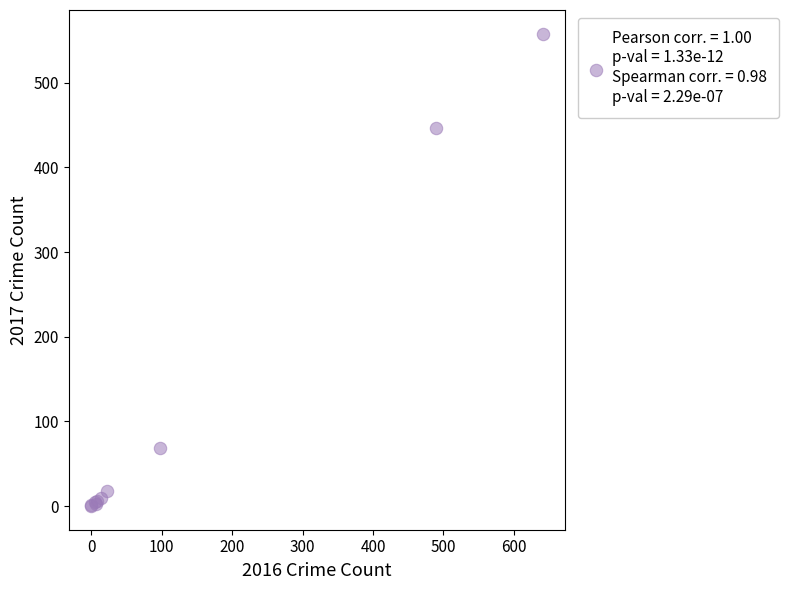

What Y value in the scatter plot is closest to 279?

447